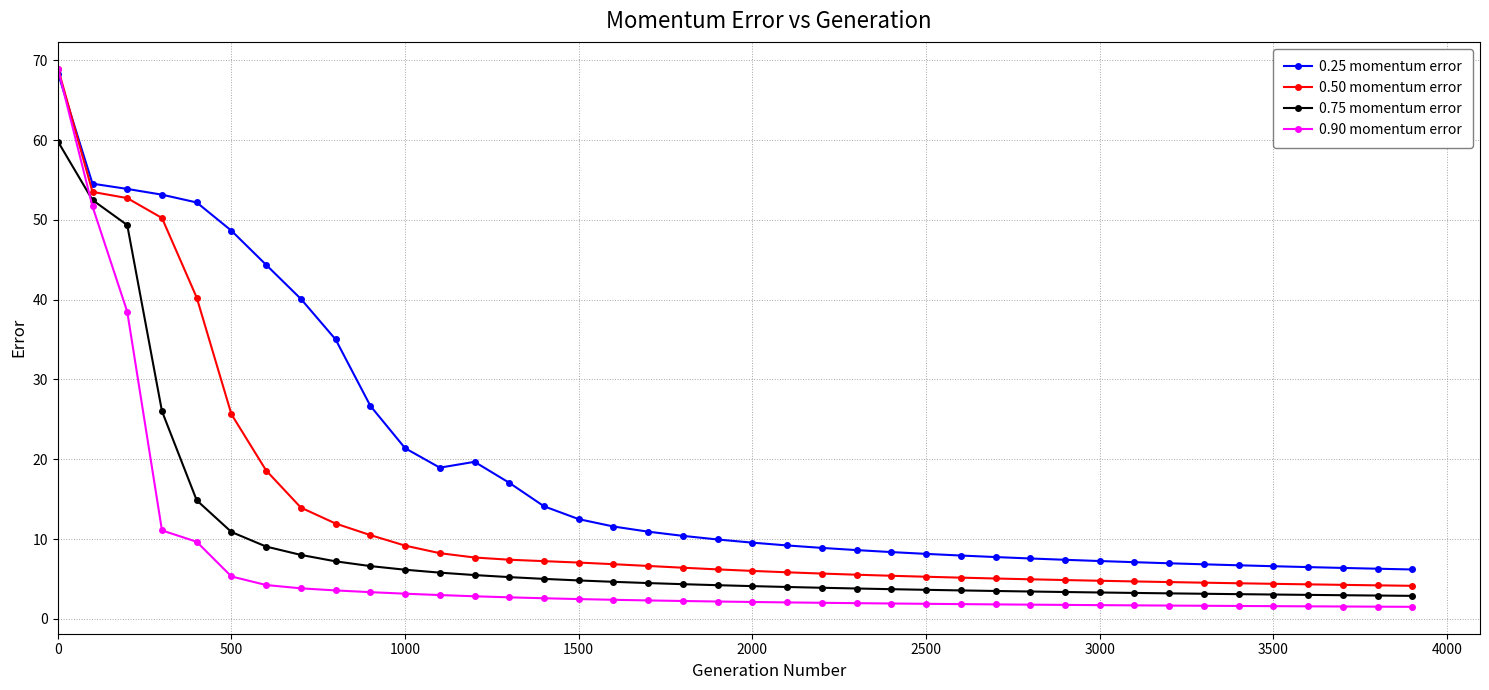

What is the minimum value shown in the chart?

1.5